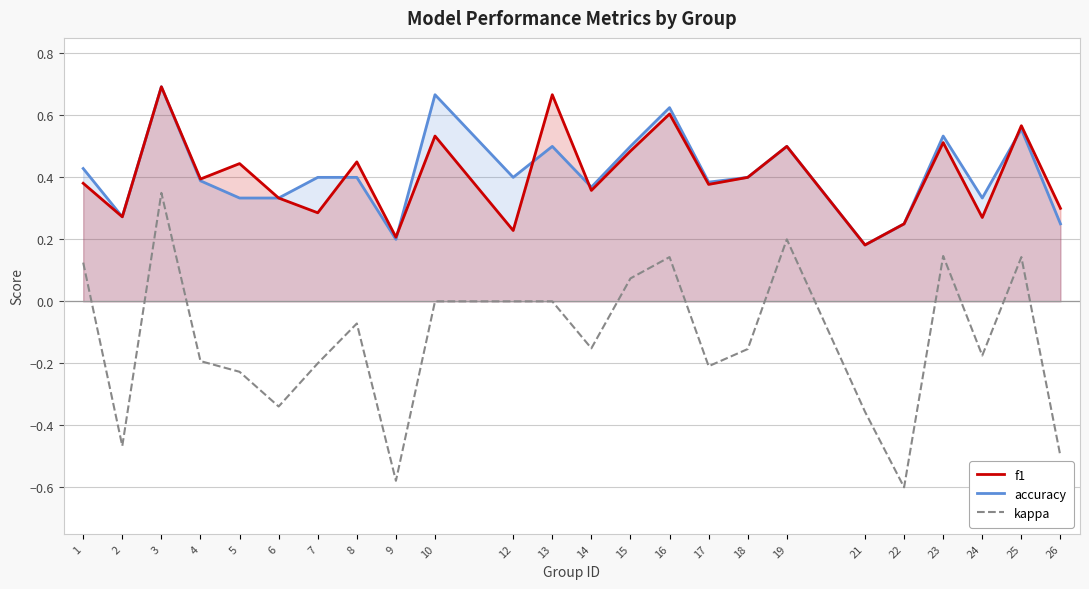

Which series changed the most between 25 and 26?

kappa